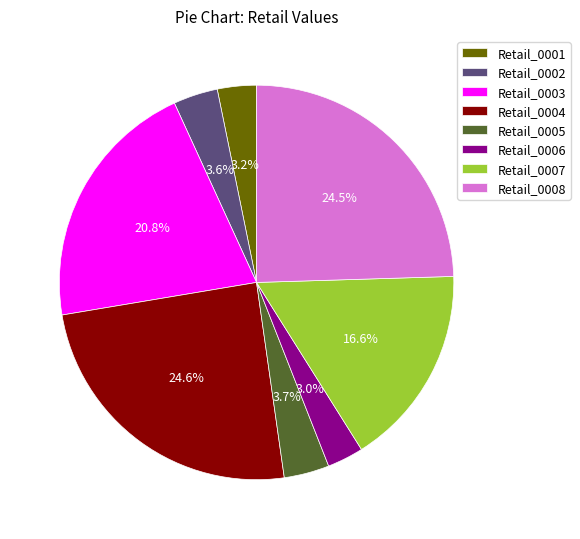

Is the sum of Retail_0008 and Retail_0005 greater than half?

No